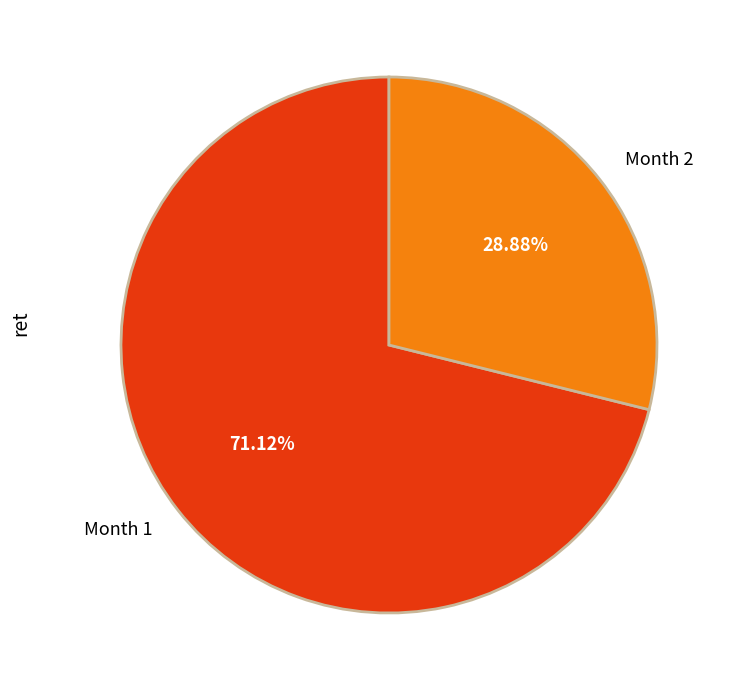

What is the total percentage of Month 2 and Month 1?

100.0%